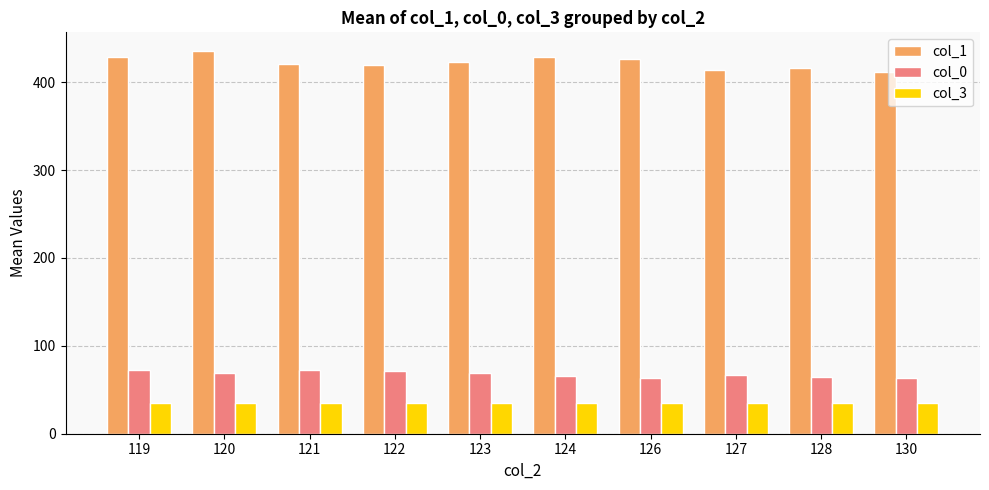

What is the value of the col_0 bar at the 9th from the left?

64.5